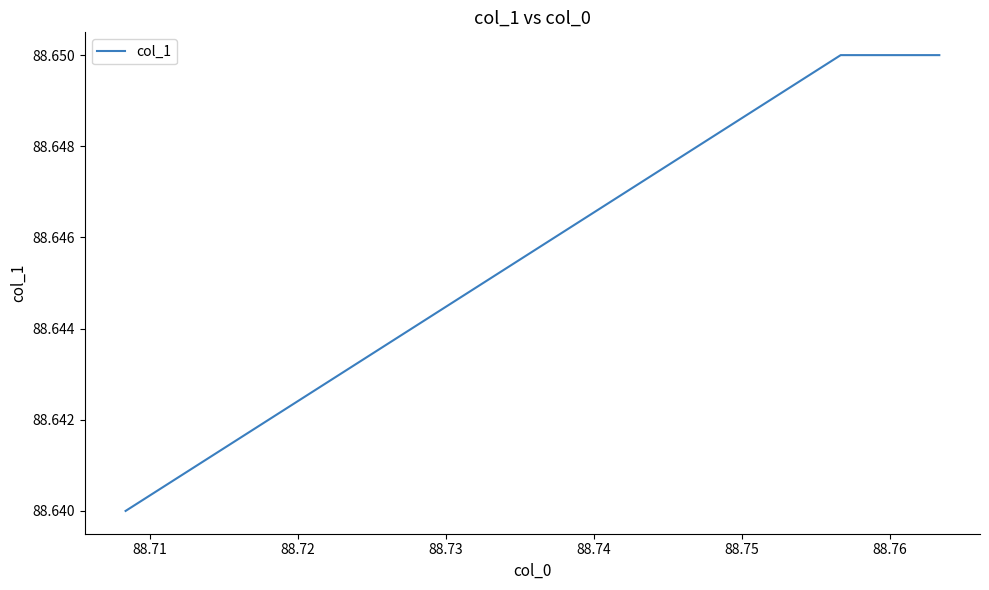

What is the sum of all values?

265.9